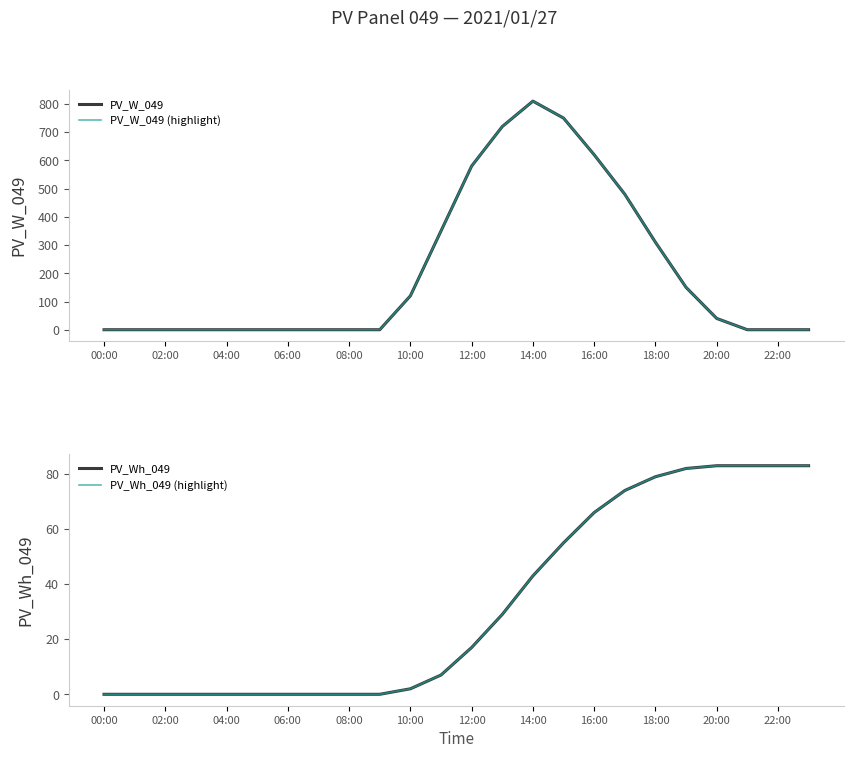

List the series in order of their peak value, highest first.

PV_W_049, PV_W_049 (highlight), PV_Wh_049, PV_Wh_049 (highlight)